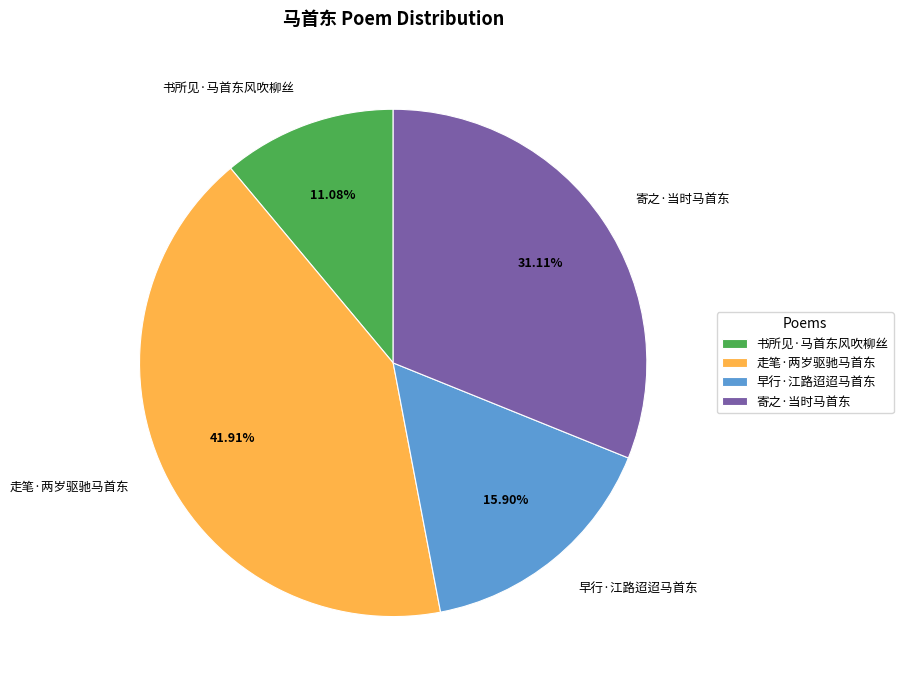

How many segments does this pie chart have?

4